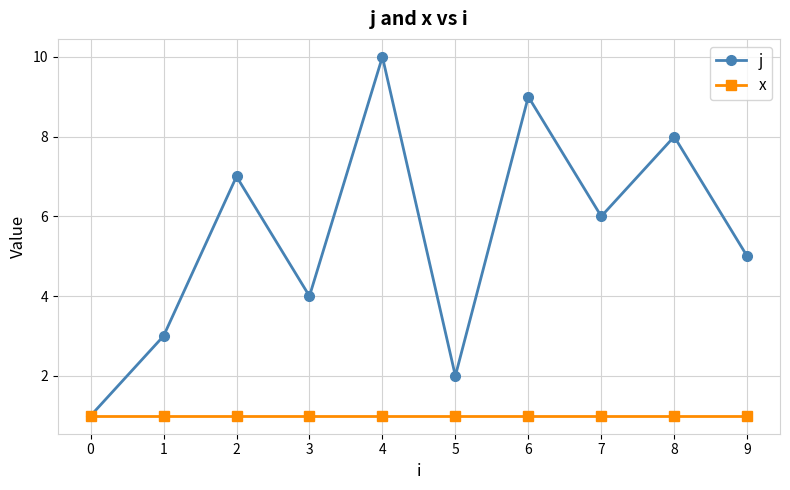

Rank the series at 6 from highest to lowest value.

j, x